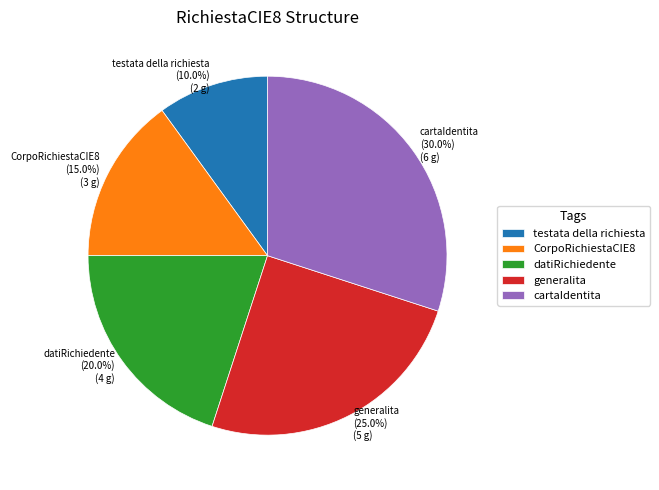

What is the largest slice in the pie chart?

cartaIdentita